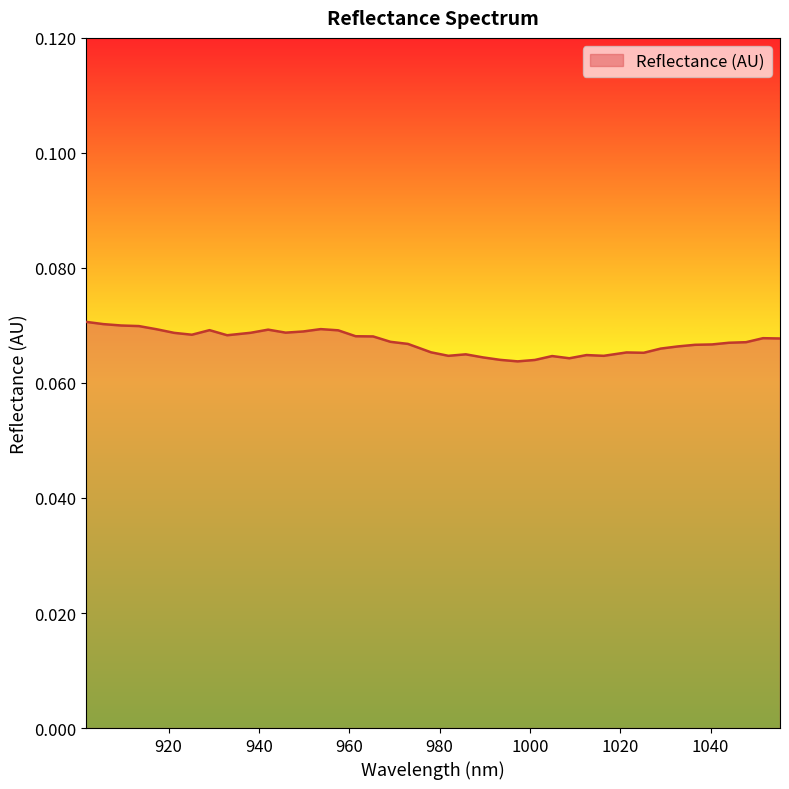

List the labels in order of value, largest first.

901.663021, 905.592173, 909.516909, 913.437229, 953.688643, 917.353134, 942.051321, 929.074353, 957.558919, 949.813951, 945.934844, 938.163382, 921.264622, 925.171696, 932.972595, 961.424779, 965.286223, 1051.627917, 1055.384857, 969.143252, 1047.866561, 1044.10079, 972.995866, 1040.330603, 1036.556, 1032.776981, 1028.993547, 978.125814, 1021.413431, 1025.205697, 985.806019, 1012.54764, 981.968124, 1016.350208, 1004.929255, 989.639497, 1008.740655, 993.46856, 1001.113439, 997.293207